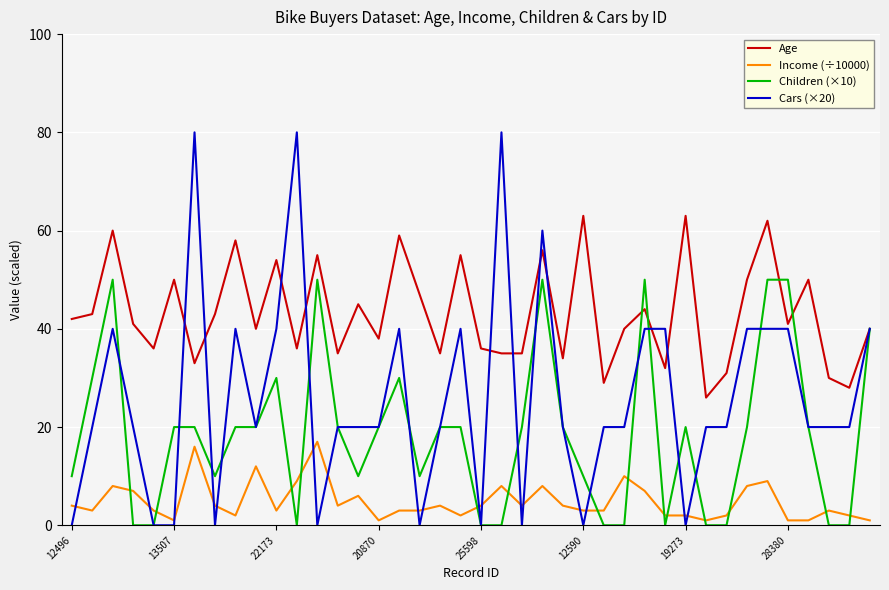

Which series has the widest spread of values?

Cars (×20)